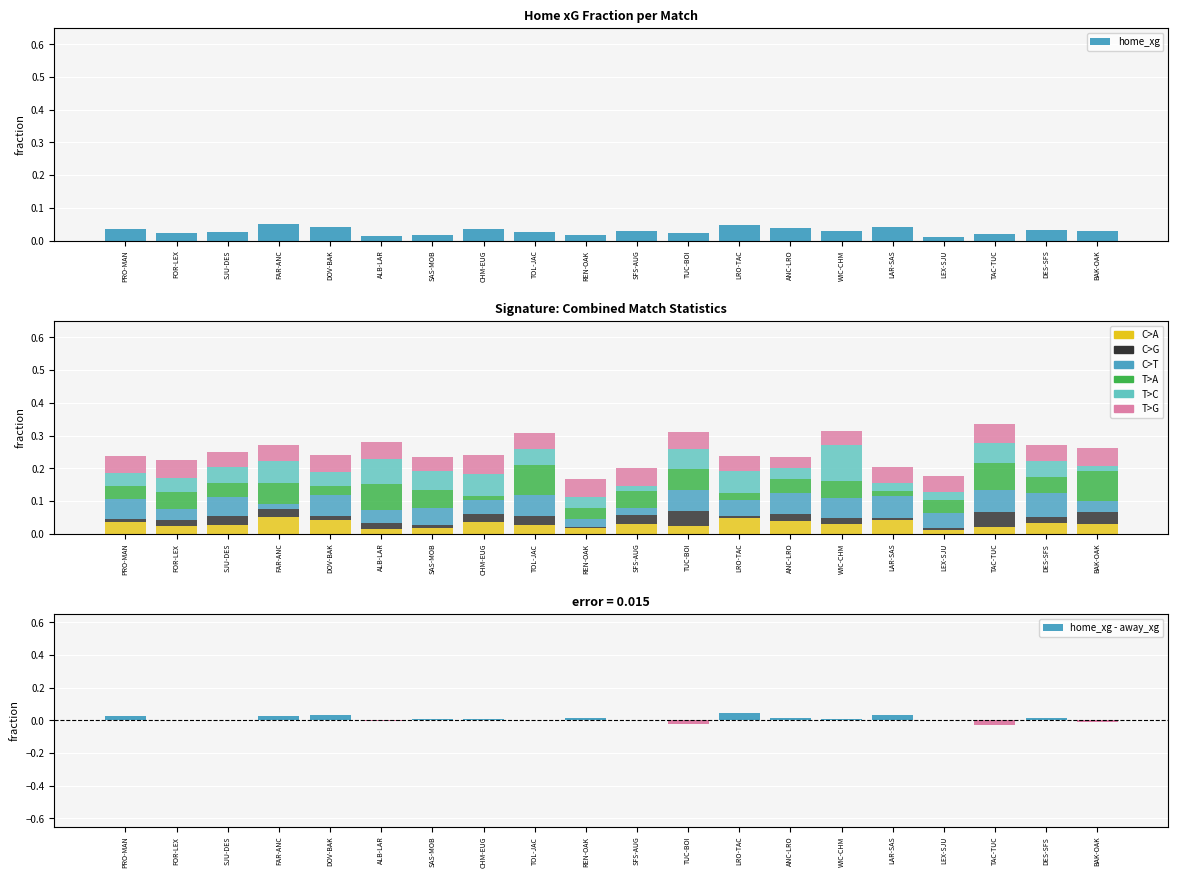

The away_shots series shows 0.0 at ANC-LRO. True or false?

False